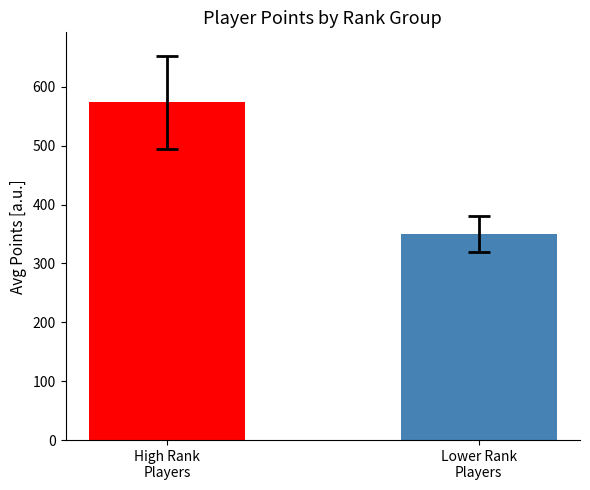

Are the bars horizontal?

No